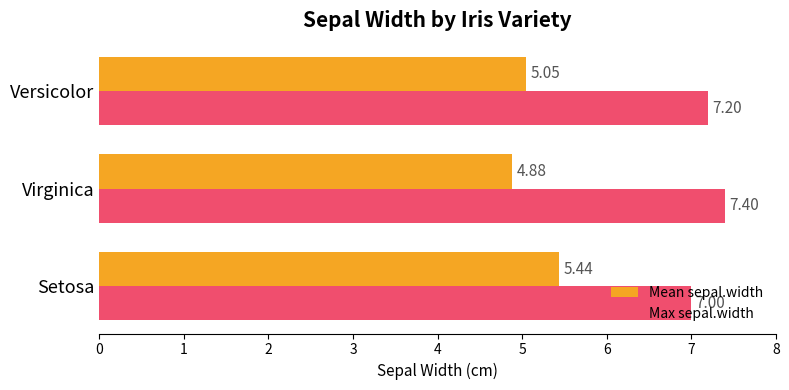

What is the spread (max minus min) of values at Virginica?

2.5